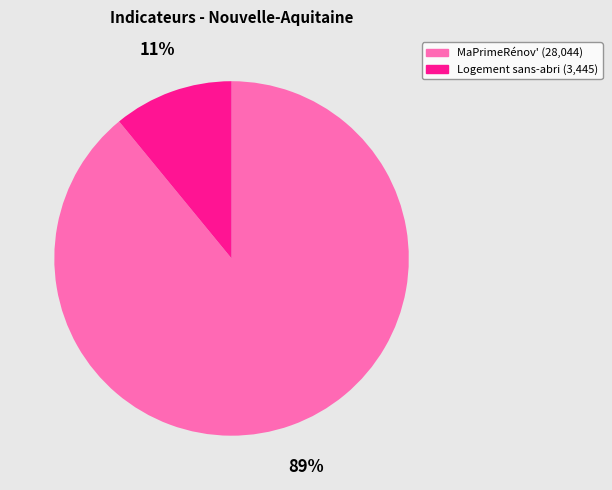

Rank the categories by value from highest to lowest.

MaPrimeRénov', Logement sans-abri